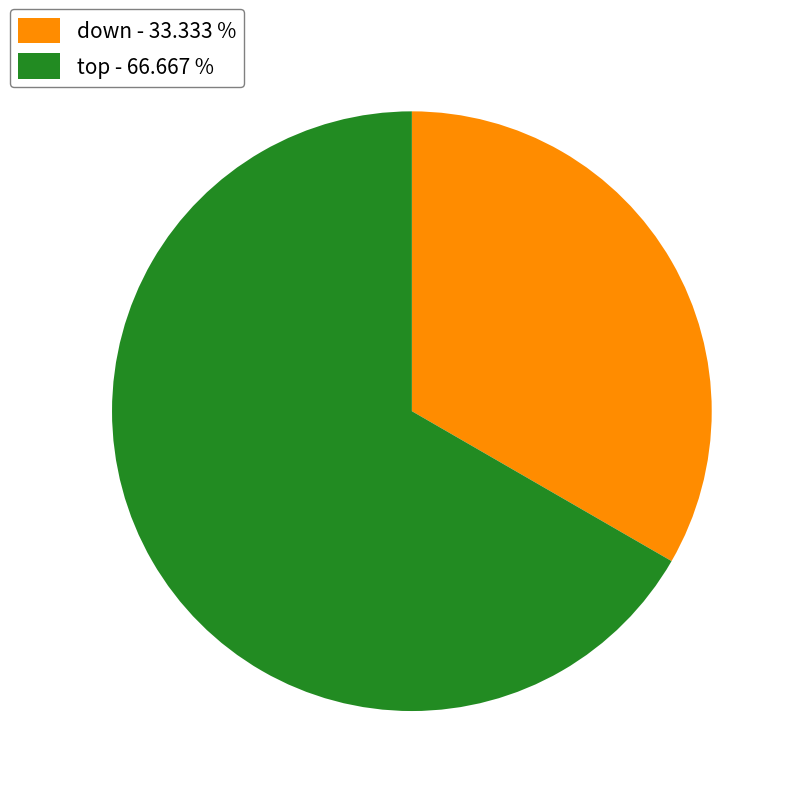

Rank the categories by value from highest to lowest.

top, down